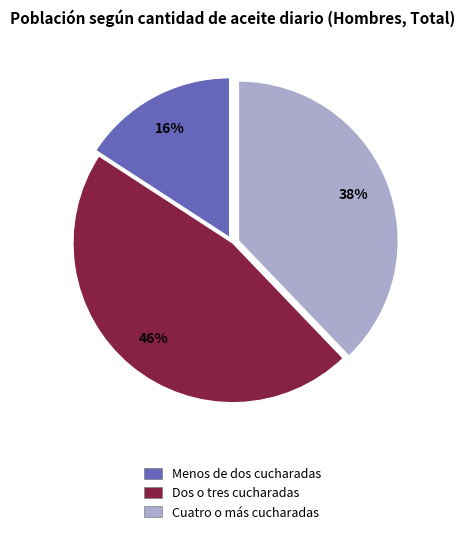

Does Cuatro o más cucharadas represent more than half of the total?

No